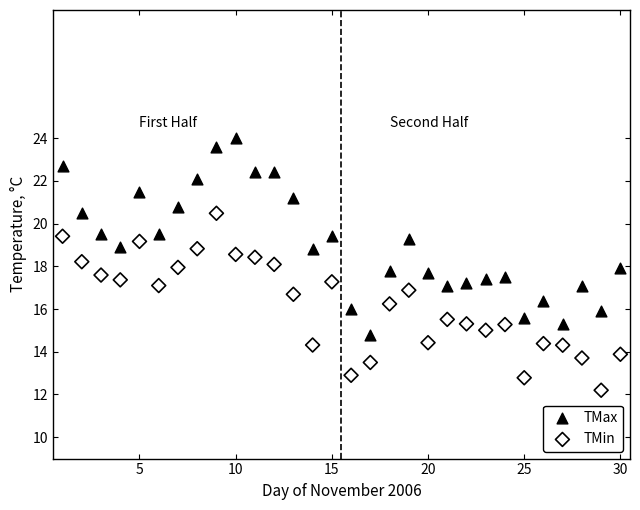

Which series has the largest Y range (max minus min)?

TMax